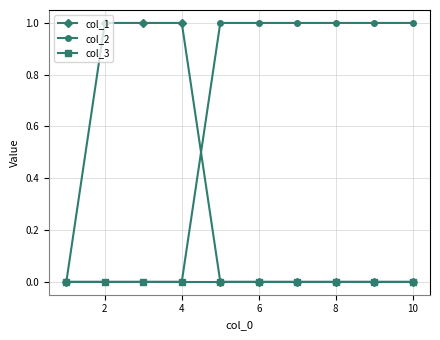

Reading left to right, extract all data points from this chart.

col_1: 0	1	1	1	0	0	0	0	0	0
col_2: 0	0	0	0	1	1	1	1	1	1
col_3: 0	0	0	0	0	0	0	0	0	0